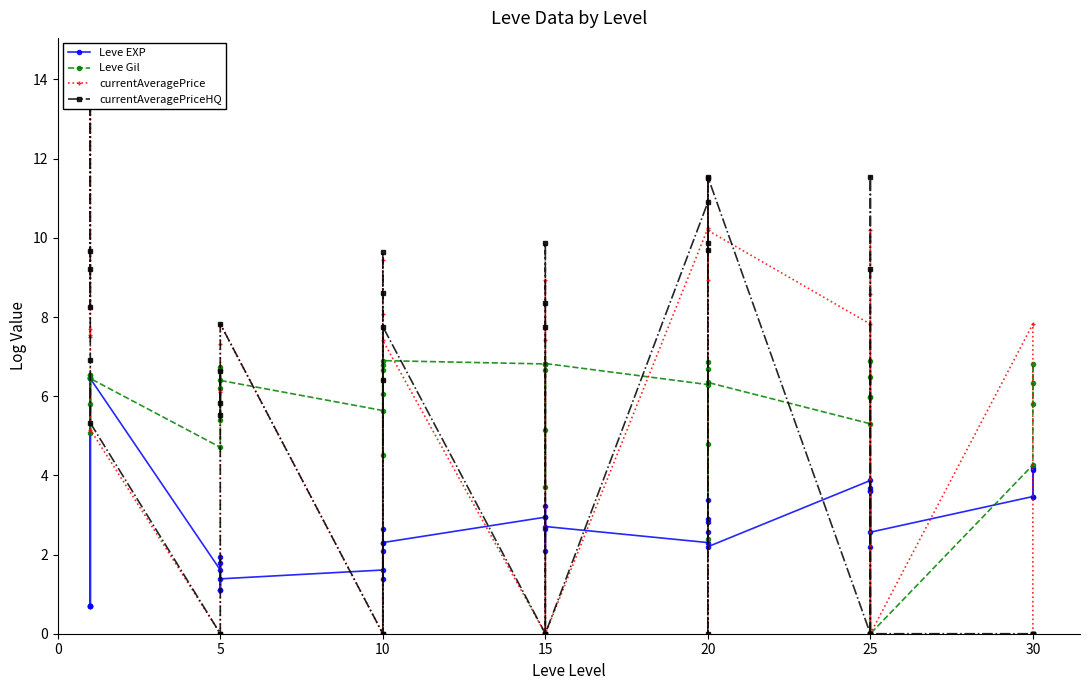

What is the average value of the Leve EXP series?

2.6